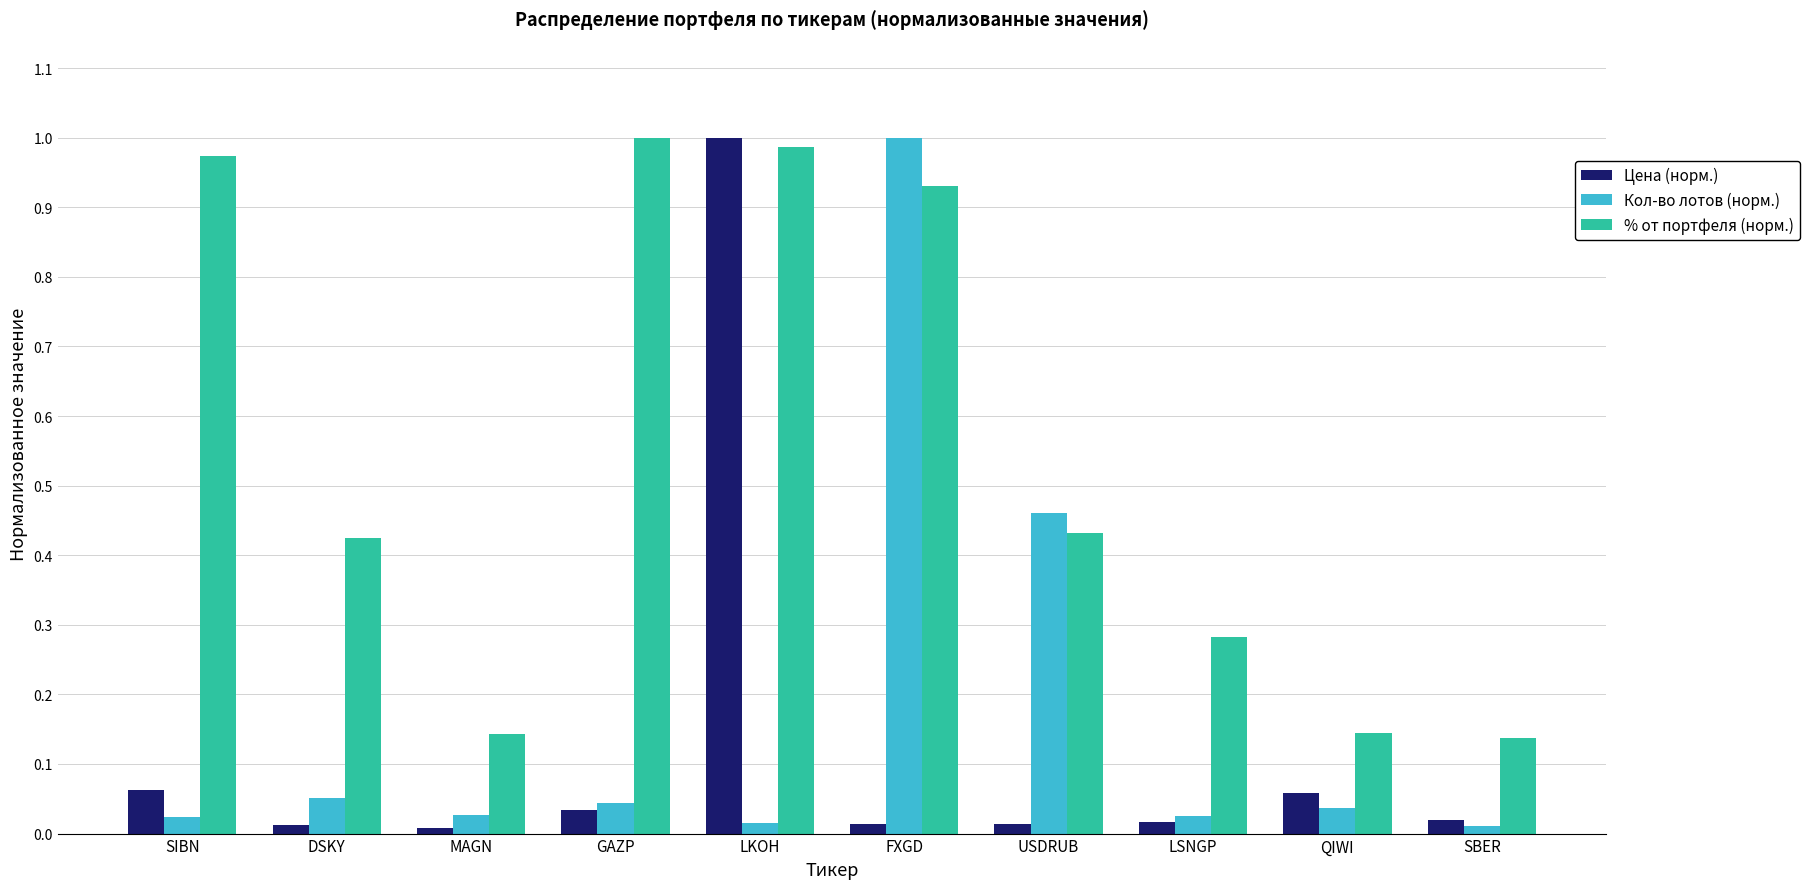

What is the sum of all Кол-во лотов (норм.) values?

1.7